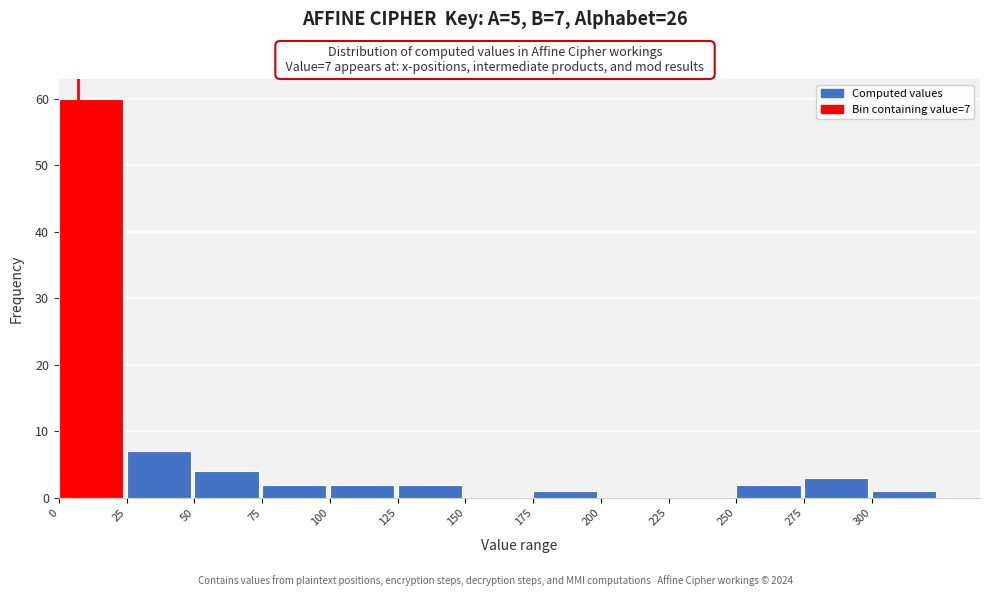

Over which range of the x-axis is the bar tallest?

0 to 25